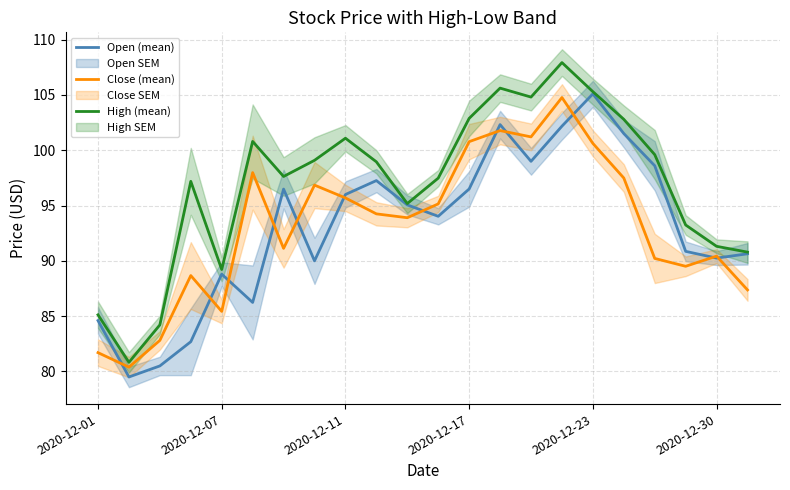

What is the minimum value for Close (mean)?

80.4